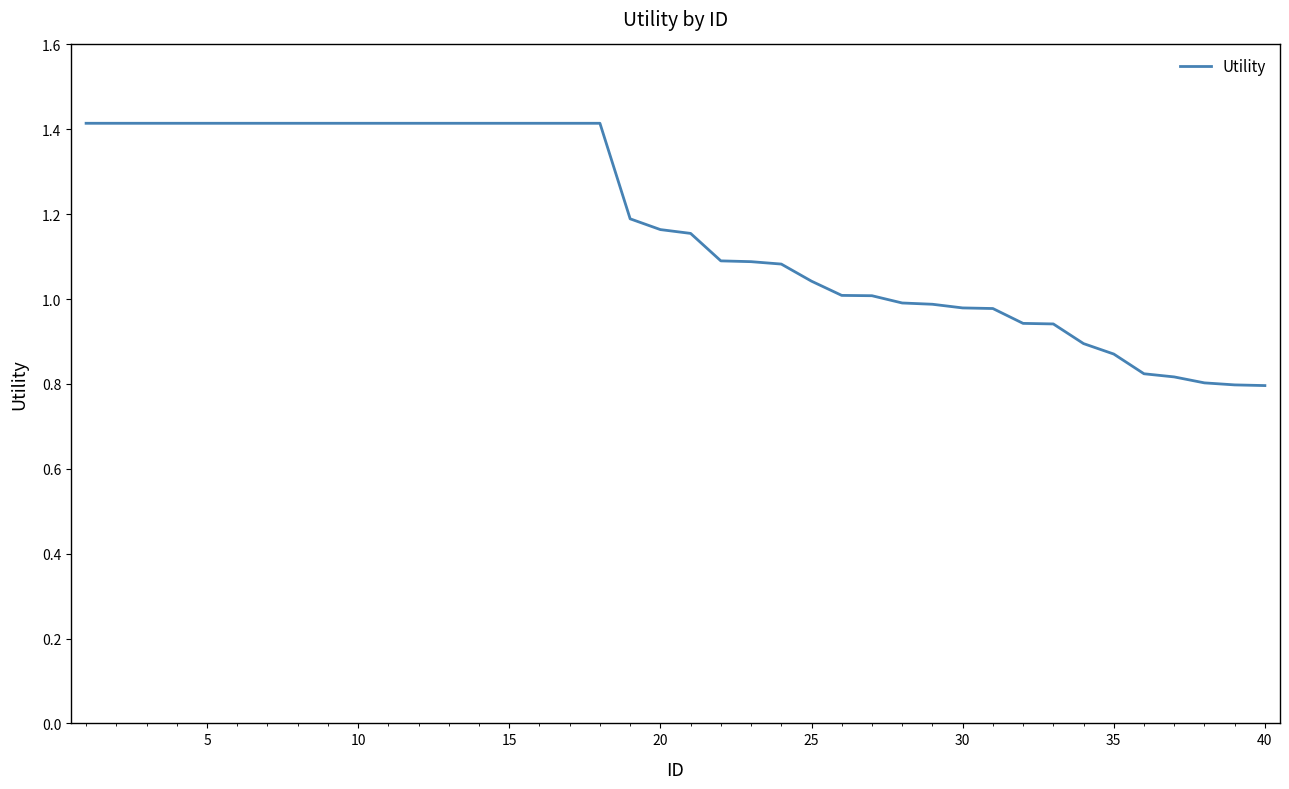

How many categories are shown in the chart?

40